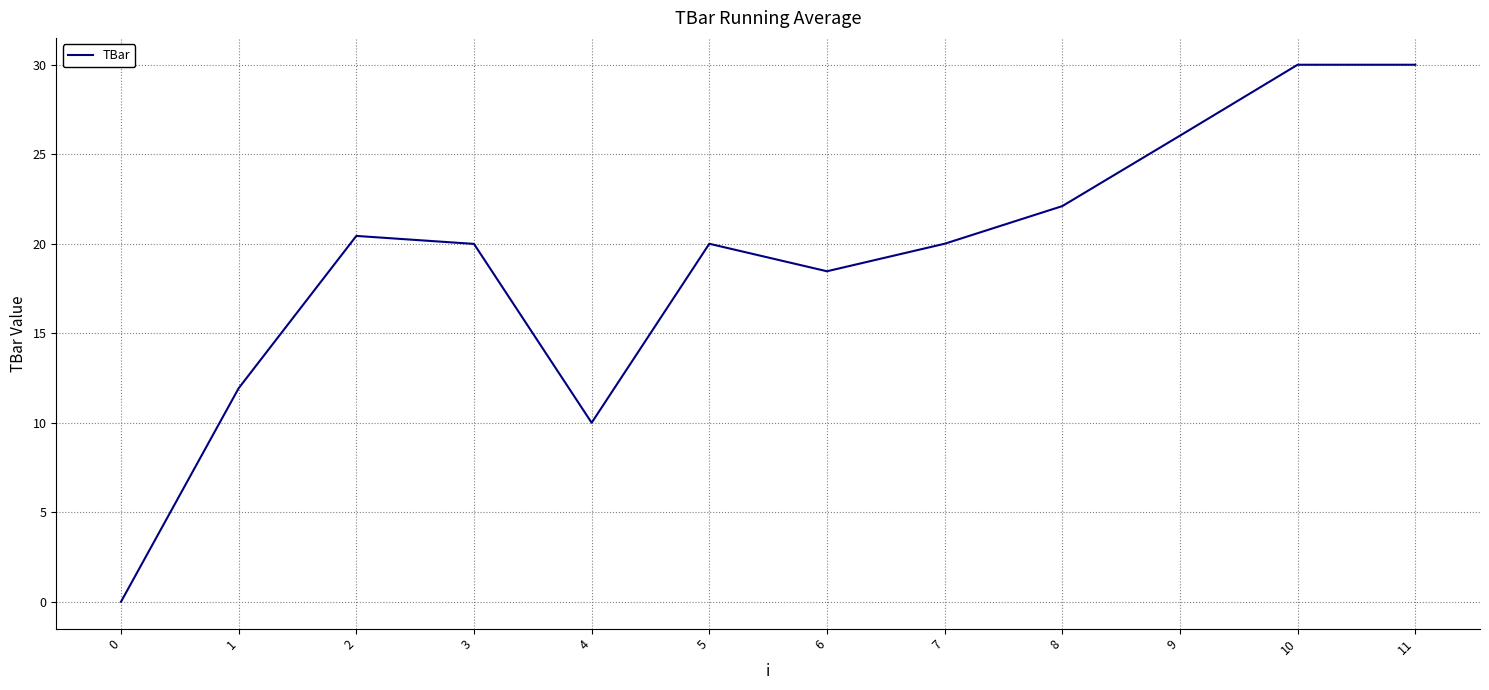

What is the change in value from 0 to 5?

+20.0